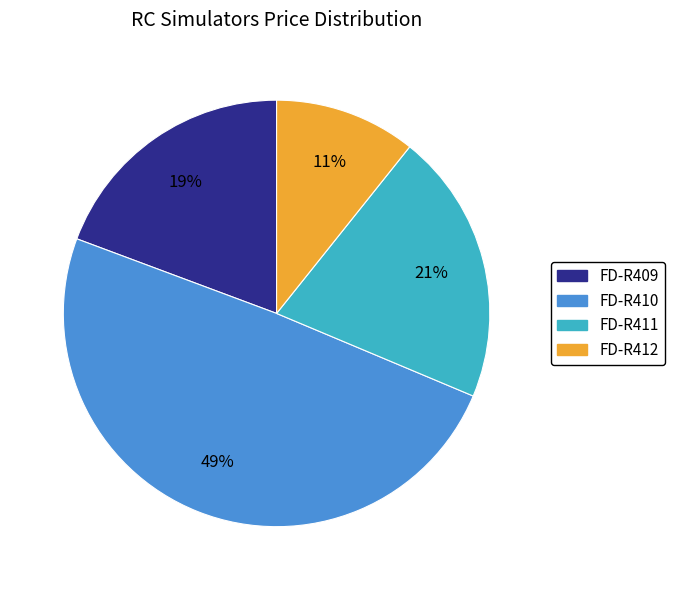

To the nearest percent, what portion does FD-R412 represent?

11%